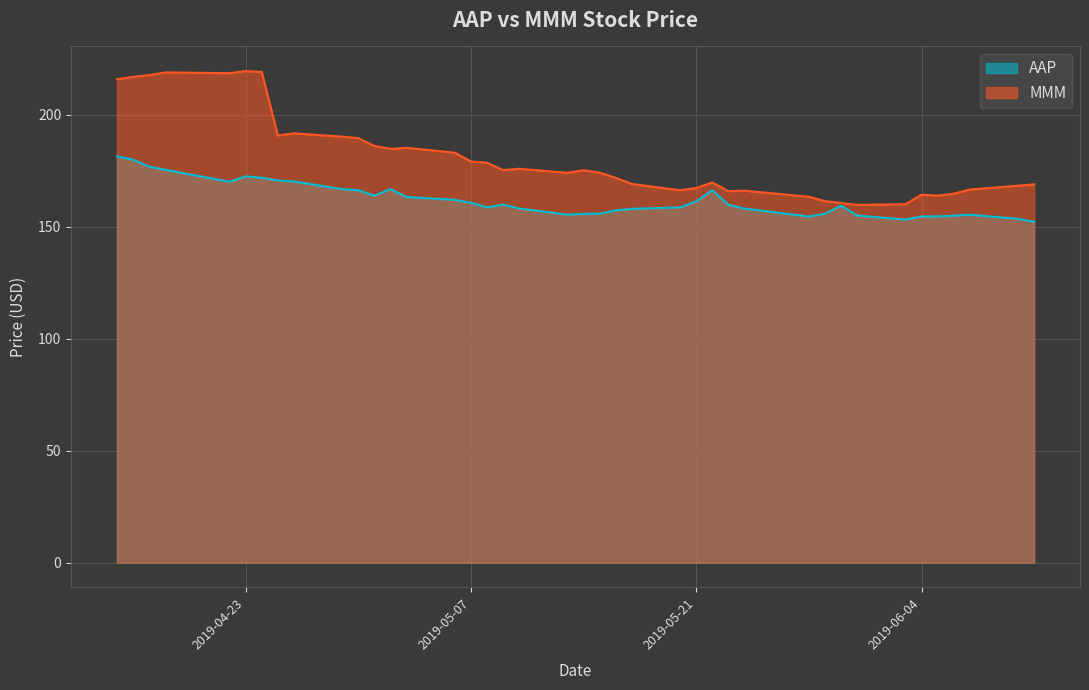

Reading right to left, list all the values displayed in this chart.

AAP: 152.2	153.5	155.3	154.9	154.6	154.6	153.2	155.0	159.4	155.8	154.6	158.1	159.8	166.3	161.3	158.6	158.0	157.3	155.8	155.8	155.4	158.1	159.9	158.6	160.7	162.0	163.3	166.8	163.8	166.3	166.8	170.2	170.6	171.9	172.5	170.1	175.4	176.8	179.9	181.4
MMM: 168.9	168.3	166.6	164.7	163.8	164.3	160.0	159.8	160.6	161.4	163.3	166.1	165.9	169.7	167.3	166.2	169.1	171.8	174.1	175.2	174.1	175.9	175.3	178.6	179.1	183.0	185.2	184.8	186.1	189.5	190.2	191.7	190.7	219.1	219.5	218.5	218.9	217.6	216.9	215.8